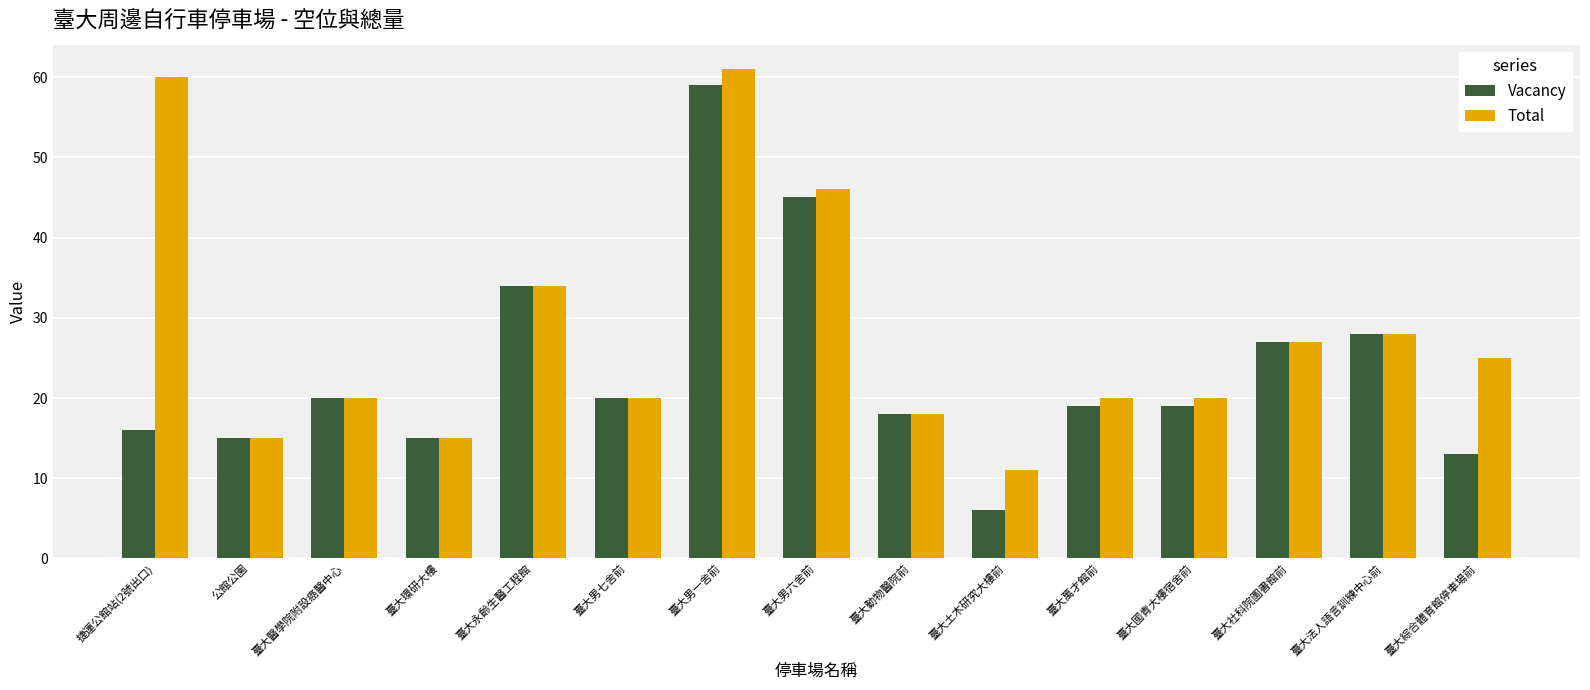

Which series has the largest range (max minus min)?

Vacancy